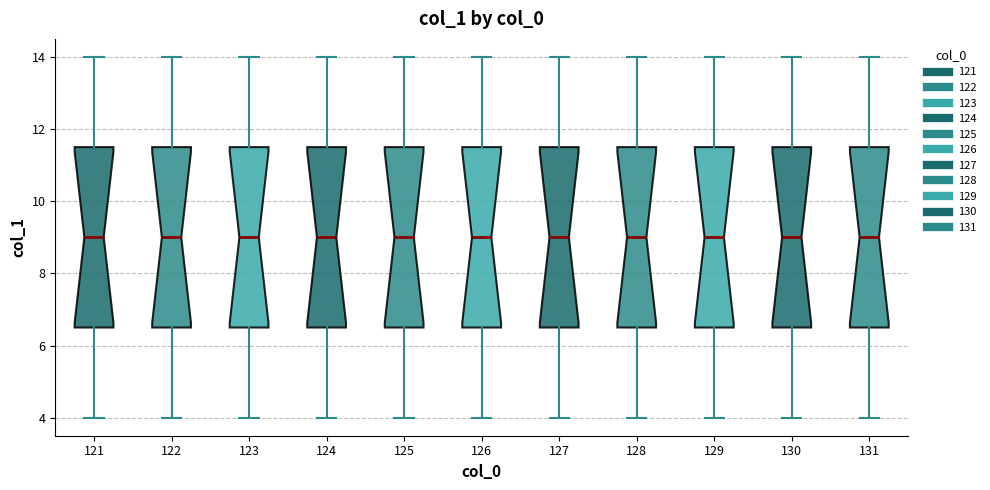

Reading left to right, transcribe this box plot: for each box, give where its median line is, the range the box spans, and where its two whiskers end, as read against the y-axis. The values are not printed on the chart, so give them approximately, as read against the axis.

121: median 9.0, box 6.6 to 11.6, whiskers 4.0 to 14.0
122: median 9.0, box 6.6 to 11.6, whiskers 4.0 to 14.0
123: median 9.0, box 6.6 to 11.6, whiskers 4.0 to 14.0
124: median 9.0, box 6.6 to 11.6, whiskers 4.0 to 14.0
125: median 9.0, box 6.6 to 11.6, whiskers 4.0 to 14.0
126: median 9.0, box 6.6 to 11.6, whiskers 4.0 to 14.0
127: median 9.0, box 6.6 to 11.6, whiskers 4.0 to 14.0
128: median 9.0, box 6.6 to 11.6, whiskers 4.0 to 14.0
129: median 9.0, box 6.6 to 11.6, whiskers 4.0 to 14.0
130: median 9.0, box 6.6 to 11.6, whiskers 4.0 to 14.0
131: median 9.0, box 6.6 to 11.6, whiskers 4.0 to 14.0